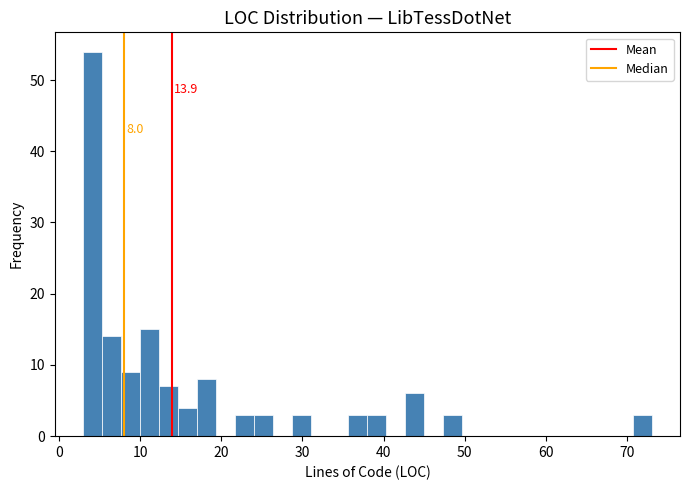

Read against the x-axis, roughly where is the centre of the tallest bar?

4